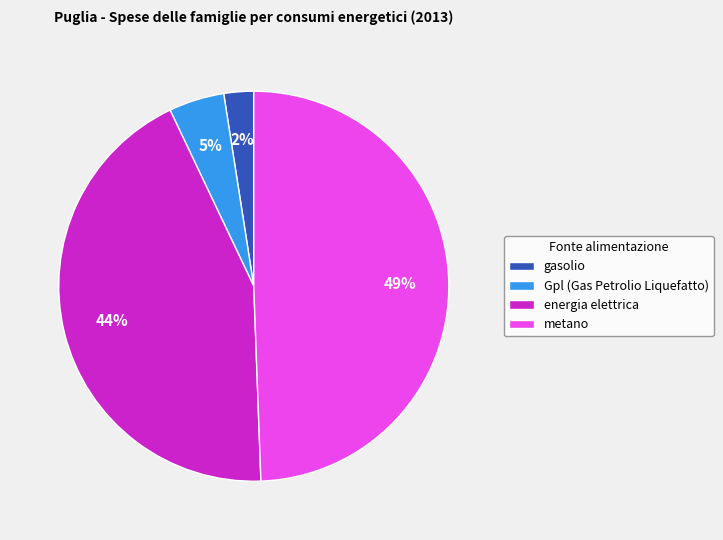

Between Gpl (Gas Petrolio Liquefatto) and energia elettrica, which is larger?

energia elettrica